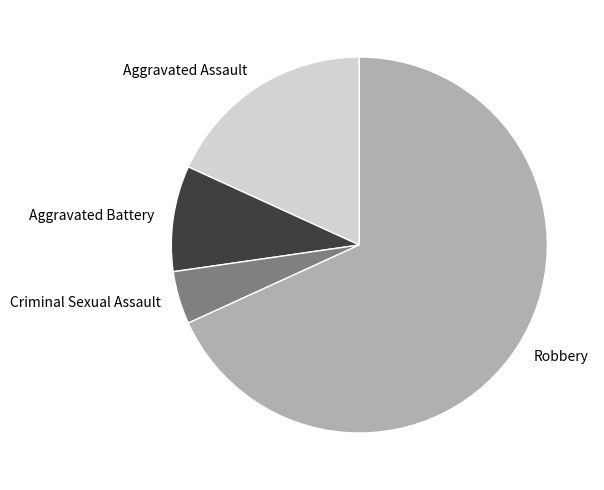

Does Robbery represent more than half of the total?

Yes